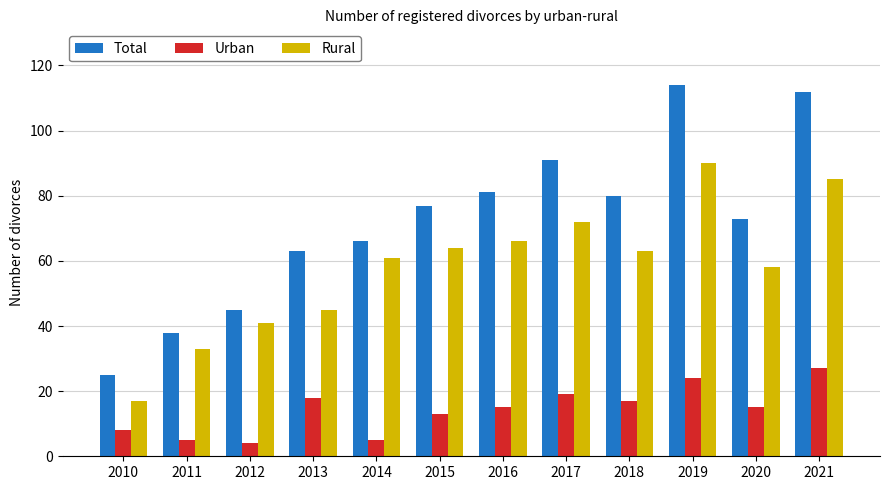

Is it true that Urban equals 24 at 2019?

True